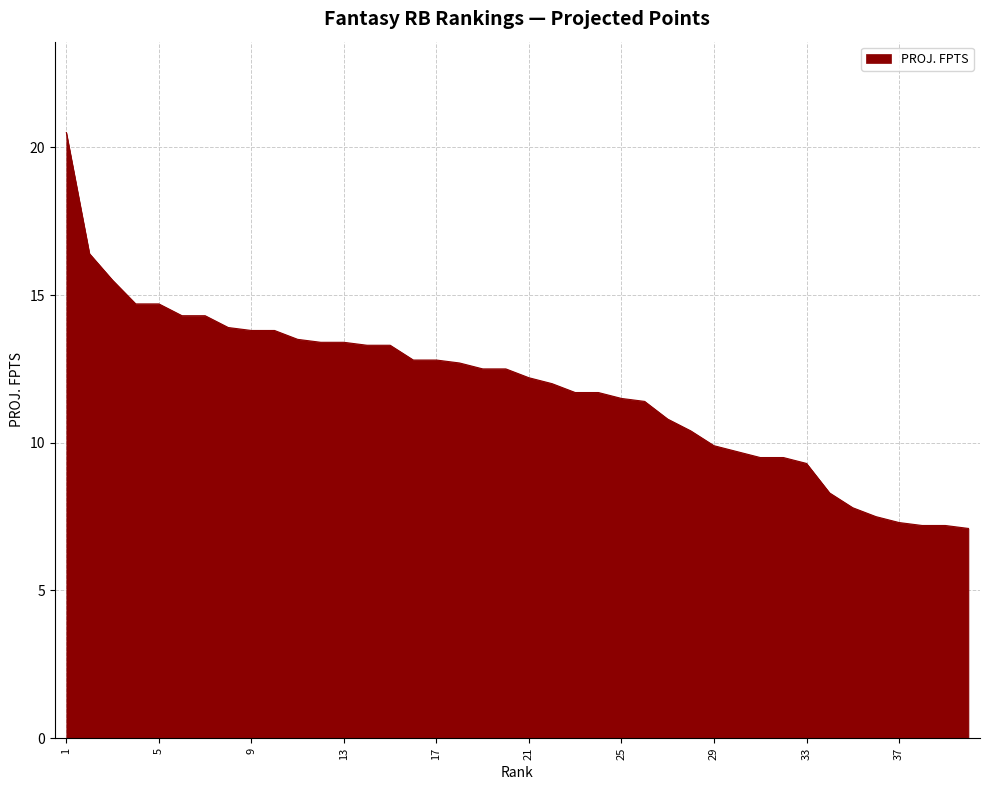

Count the number of data series in this chart.

1